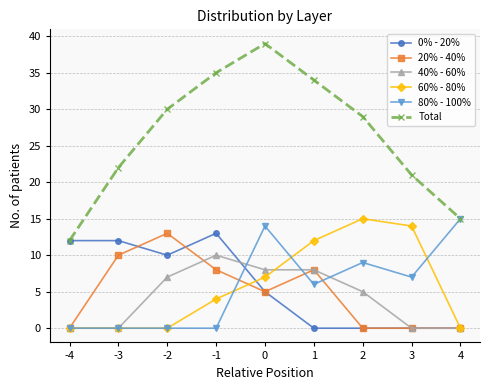

What is the value of the 20% - 40% point at the 3rd from the left?

13